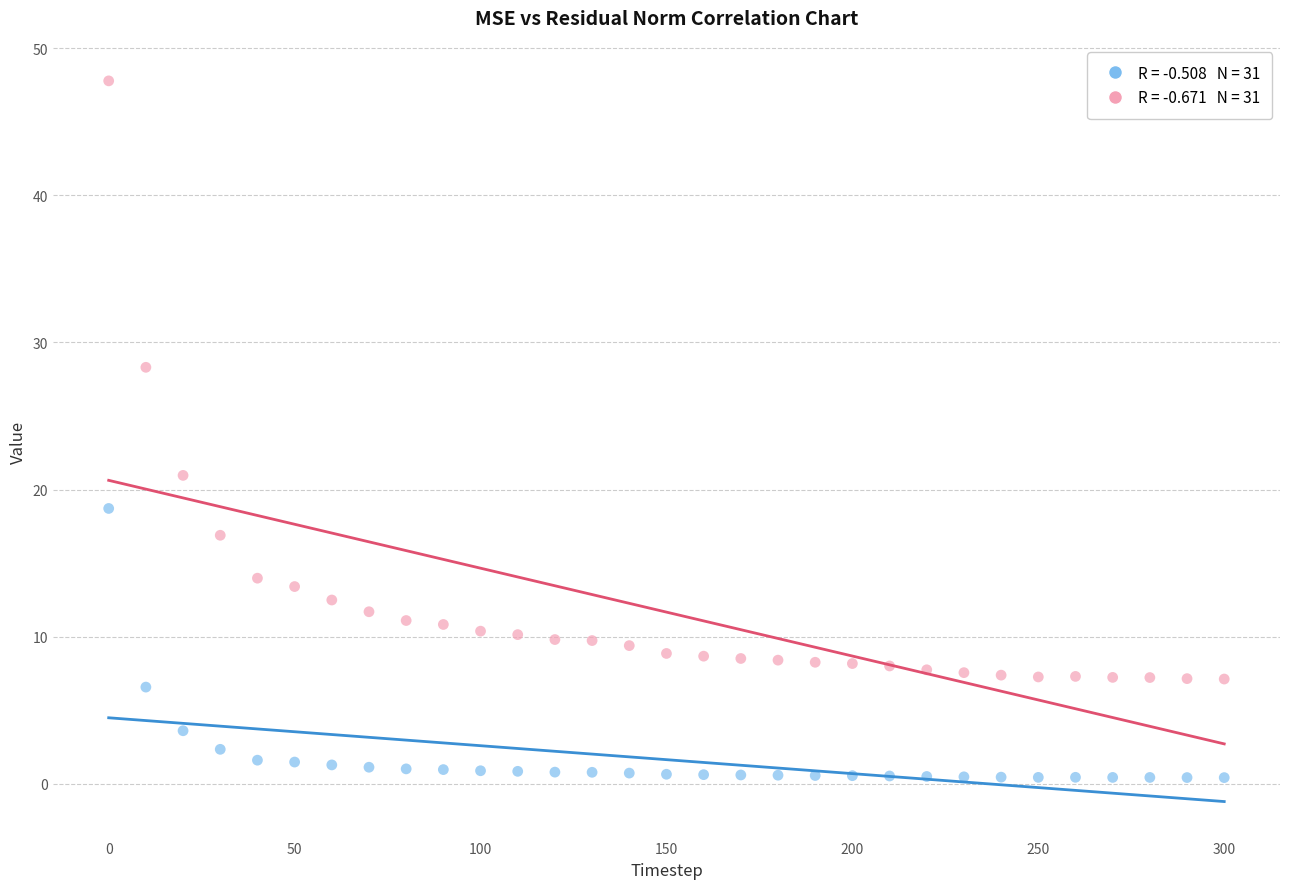

Across all series, what Y value is closest to 24?

21.0